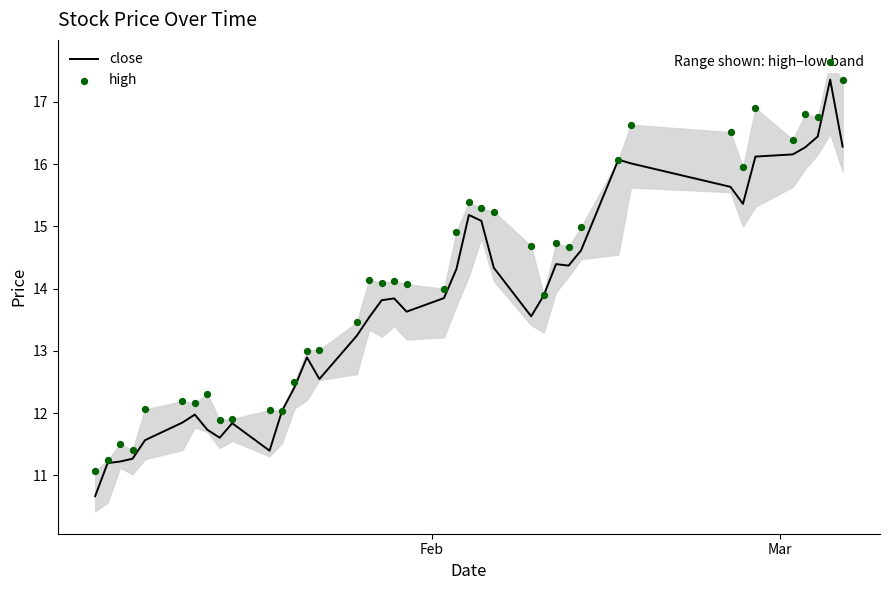

Which series has the largest Y range (max minus min)?

close